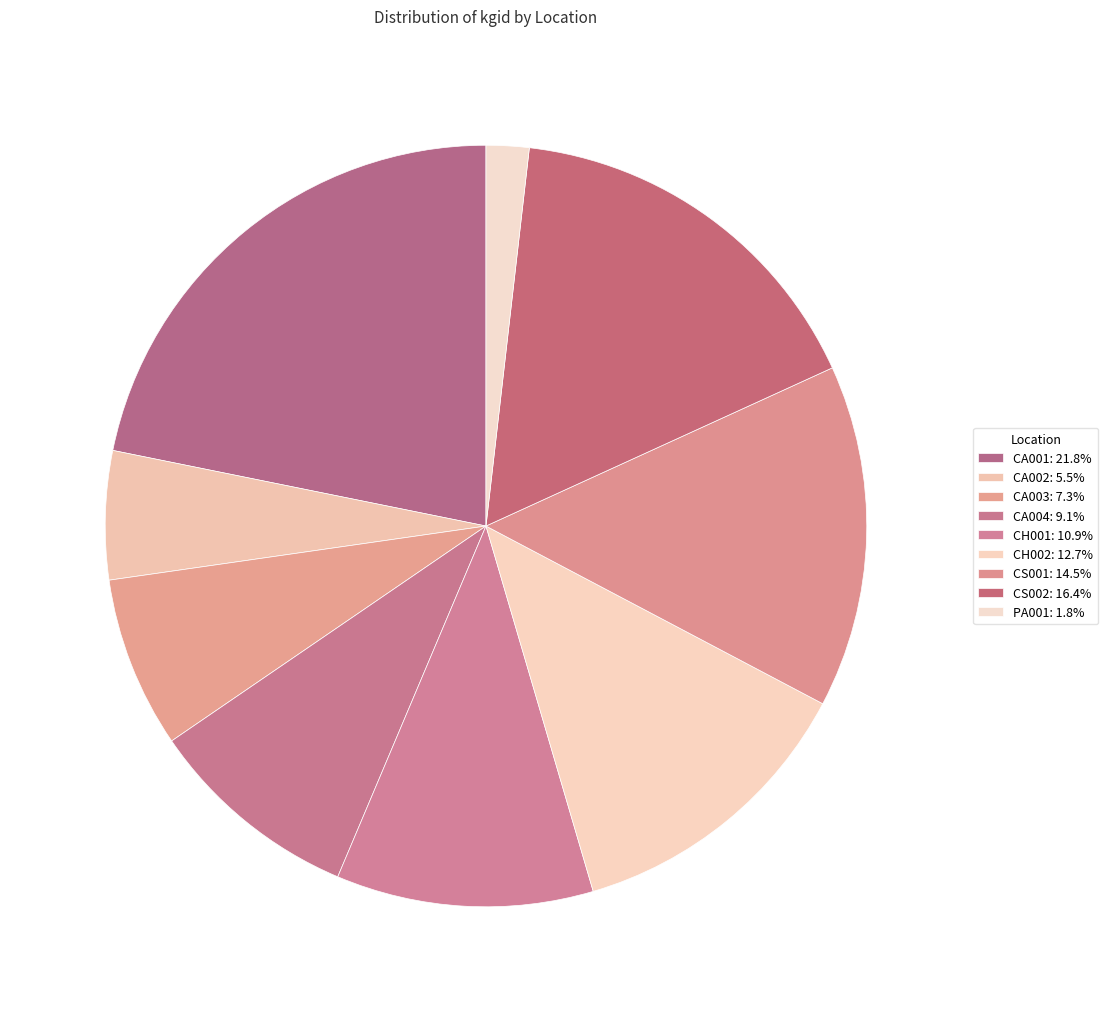

How many slices are in this pie chart?

9